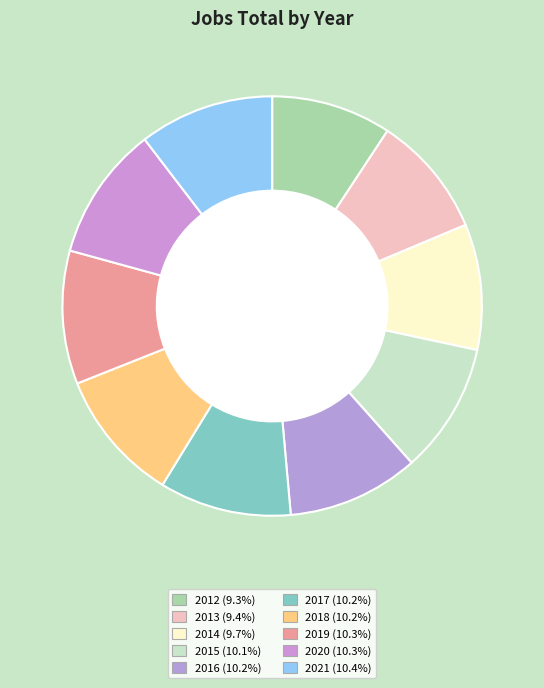

To the nearest percent, what is the combined percentage of 2018 and 2014?

20%